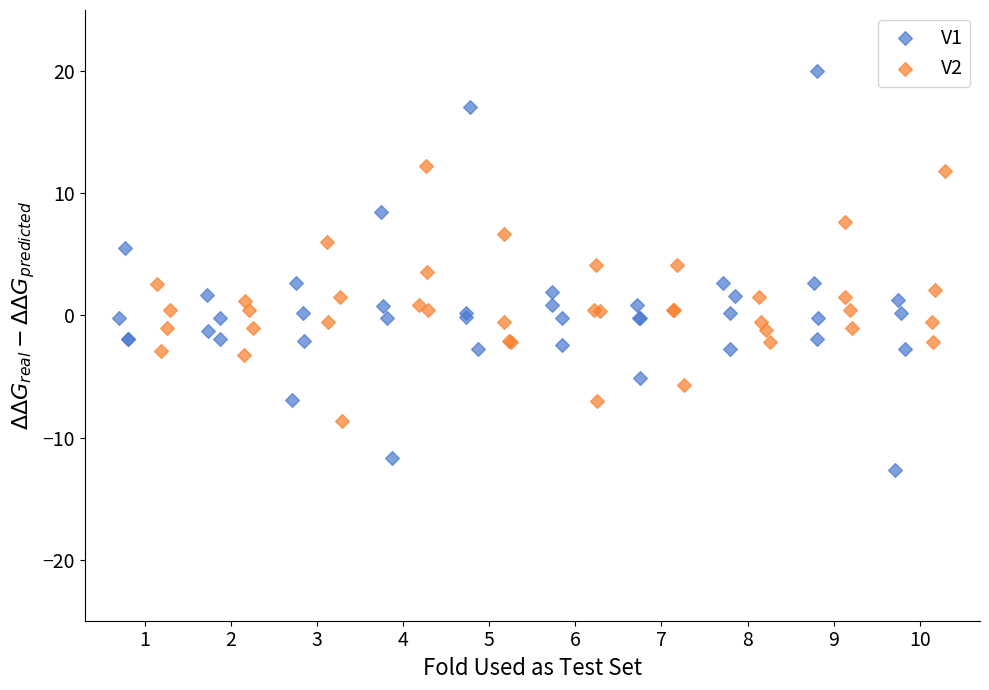

Which series contains the highest Y value?

V1